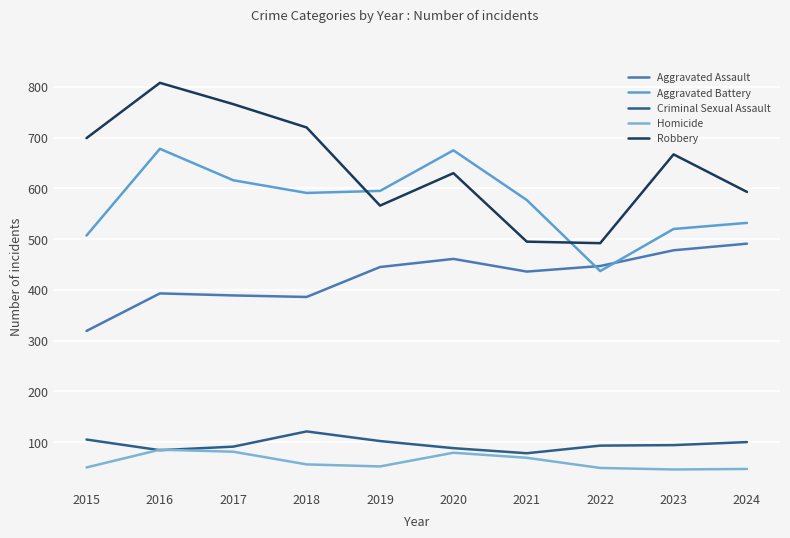

Between 2016 and 2023, which is larger?

2023